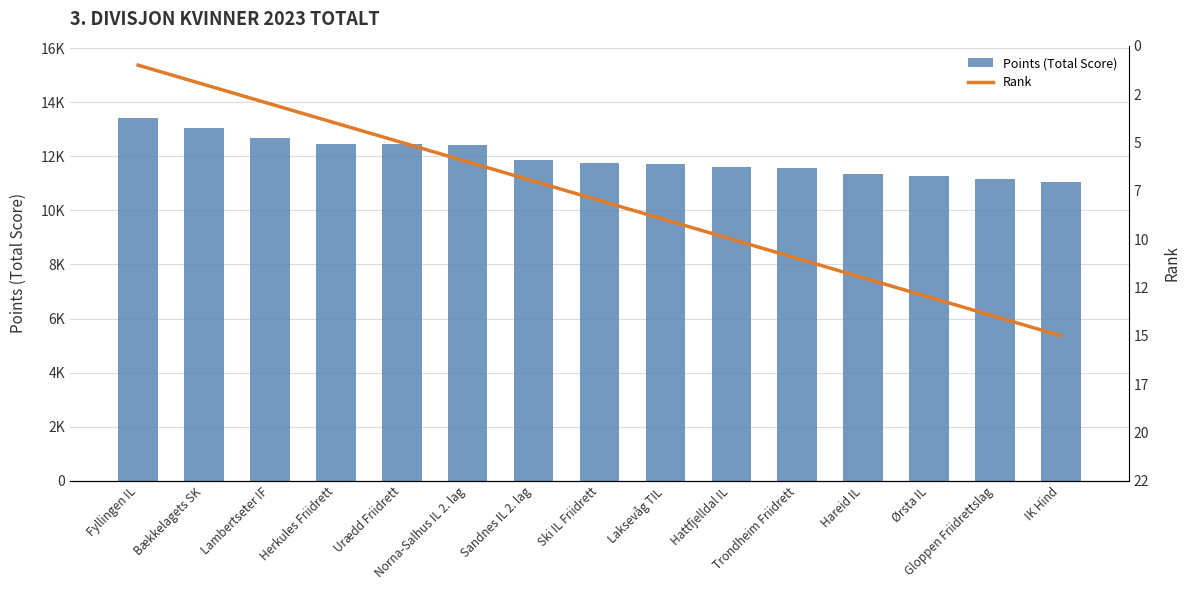

What is the minimum value for Rank?

1